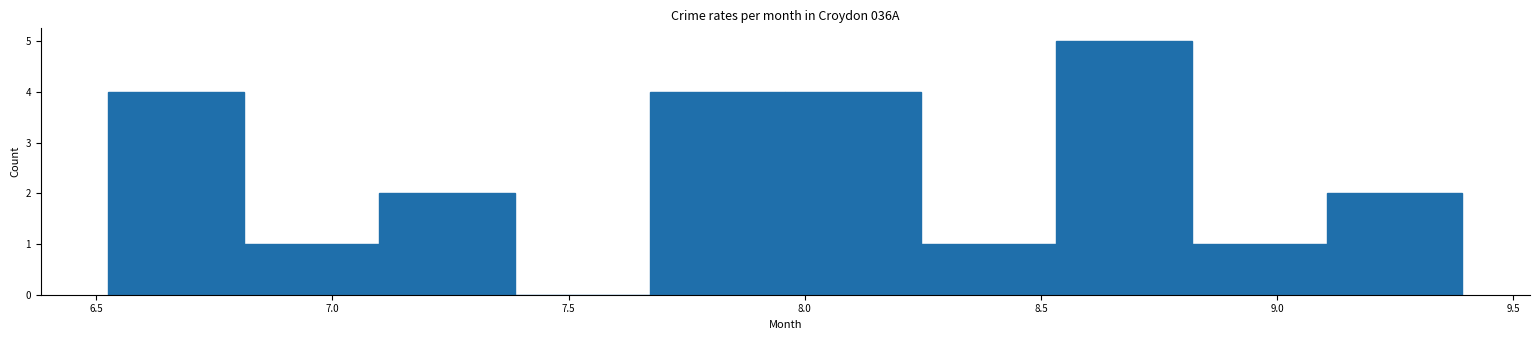

Over which range of the x-axis is the bar tallest?

8.55 to 8.80